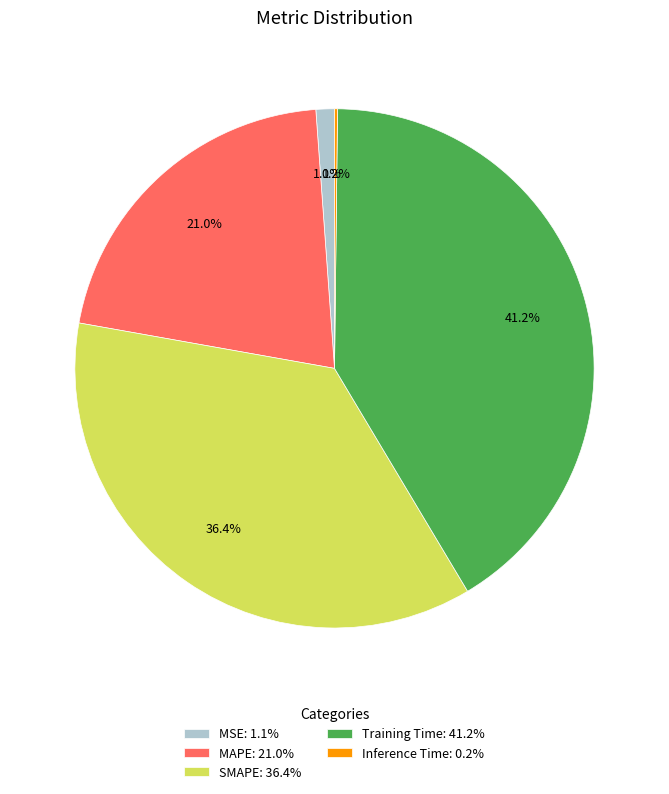

What percentage is NOT represented by MAPE: 21.0%?

79.0%